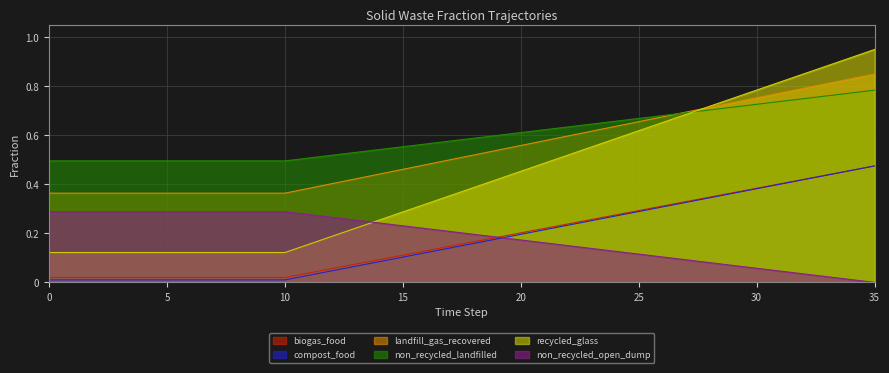

Which category has the lowest value across all series?

35